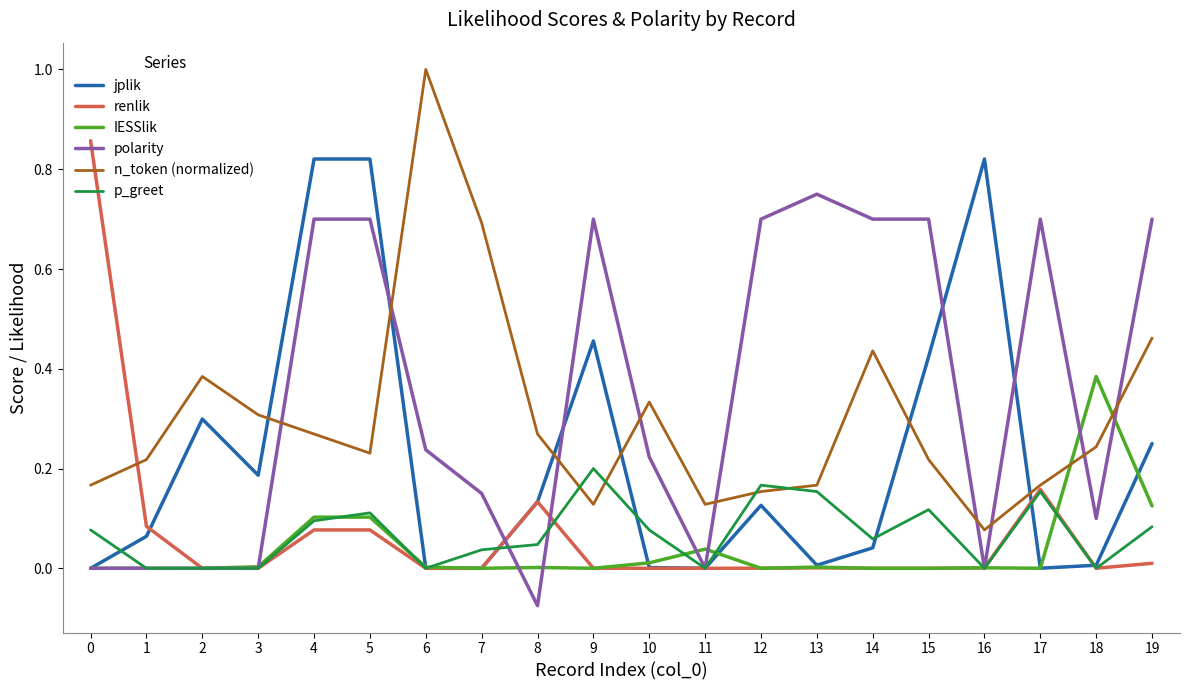

Is the value of p_greet at 9 greater than the value of jplik at 4?

No